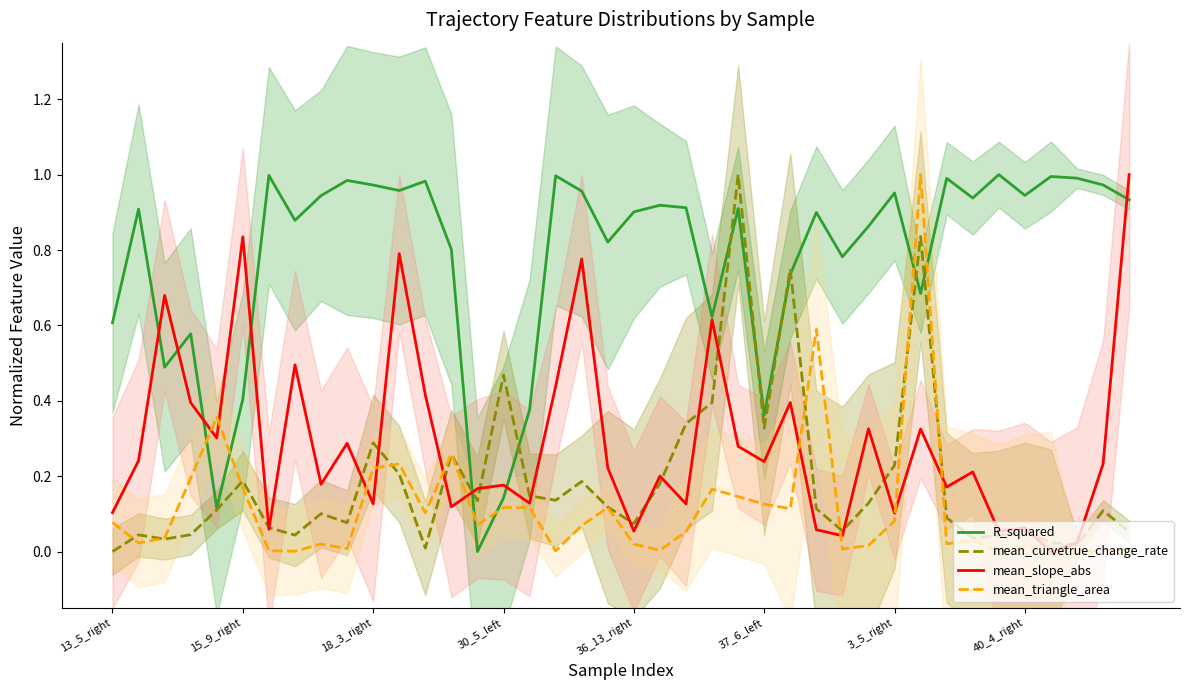

The value of mean_slope_abs at 8 is 0.3. True or false?

False